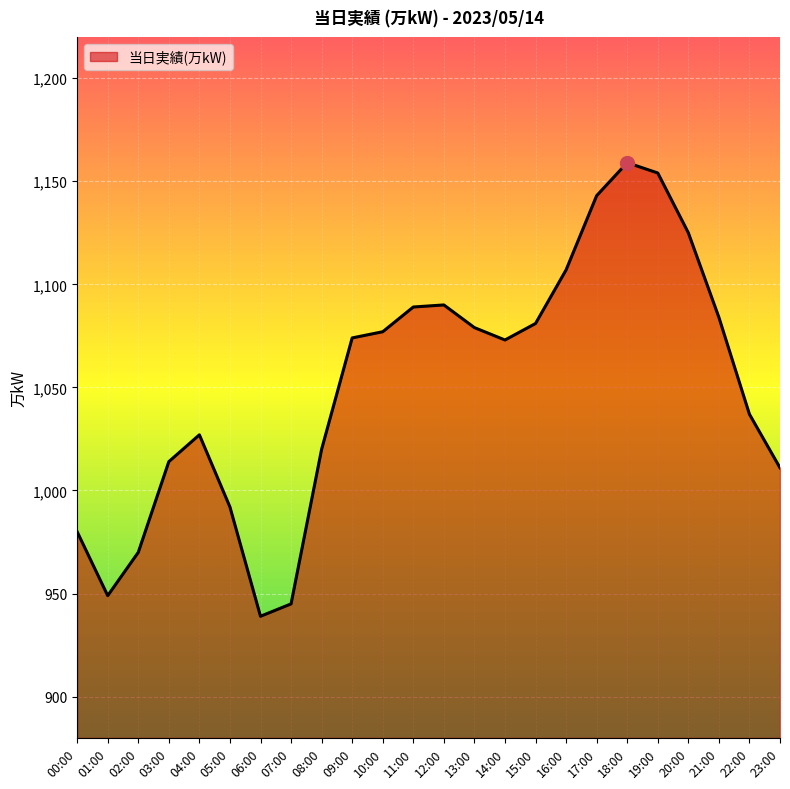

What is the sum of the values at 14:00 and 18:00?

2232